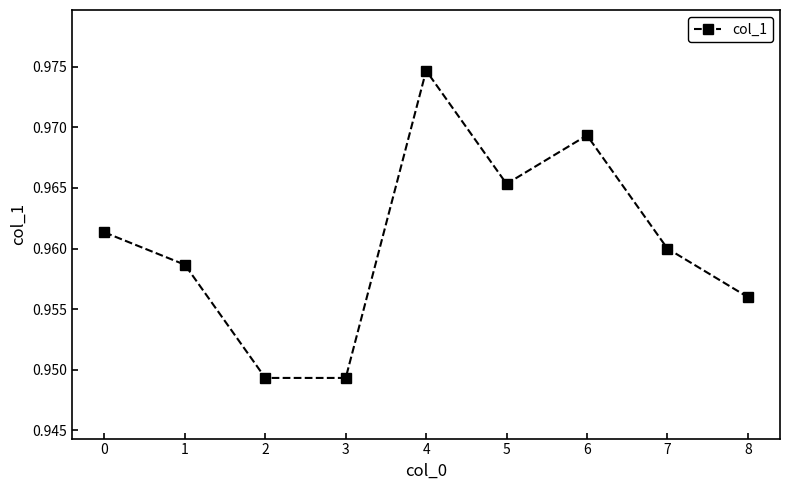

Where is the first local maximum?

4